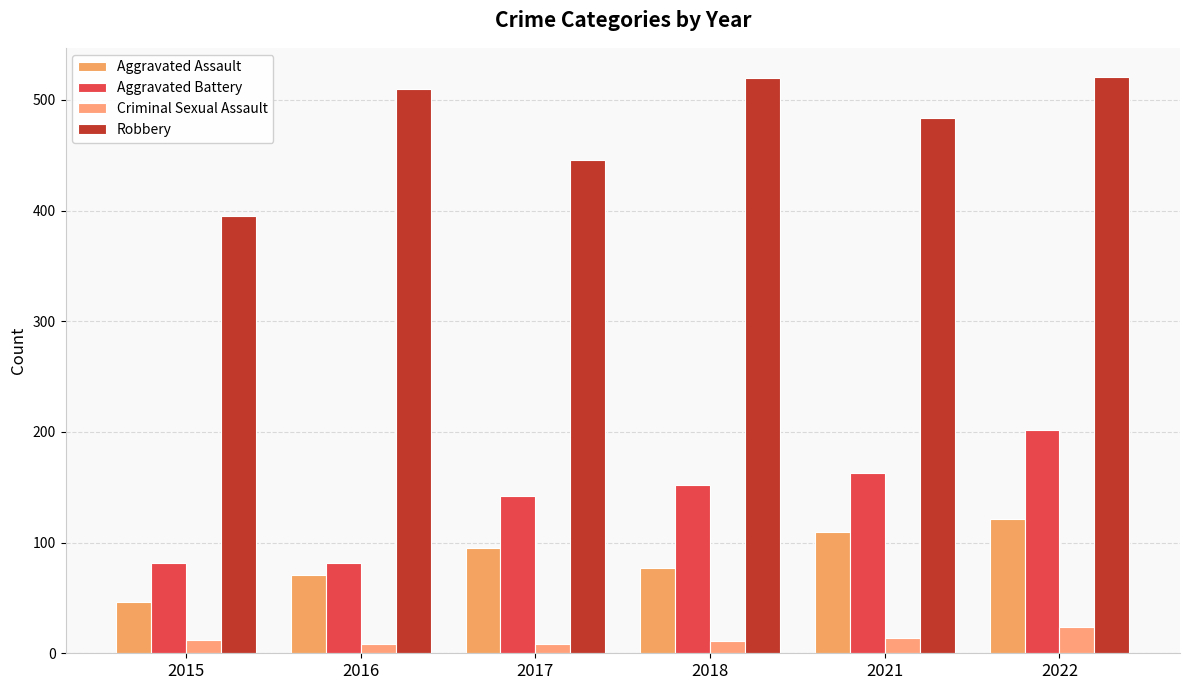

What is the difference between the highest and lowest values at 2021?

470